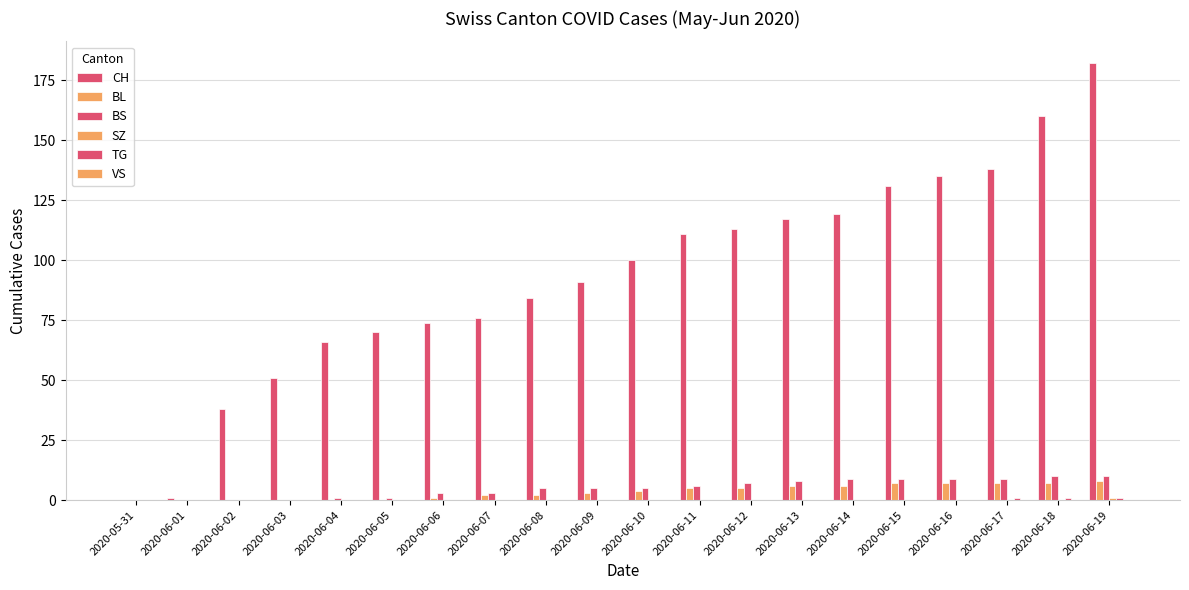

Rank the categories by SZ value from lowest to highest.

2020-05-31, 2020-06-01, 2020-06-02, 2020-06-03, 2020-06-04, 2020-06-05, 2020-06-06, 2020-06-07, 2020-06-08, 2020-06-09, 2020-06-10, 2020-06-11, 2020-06-12, 2020-06-13, 2020-06-14, 2020-06-15, 2020-06-16, 2020-06-17, 2020-06-18, 2020-06-19